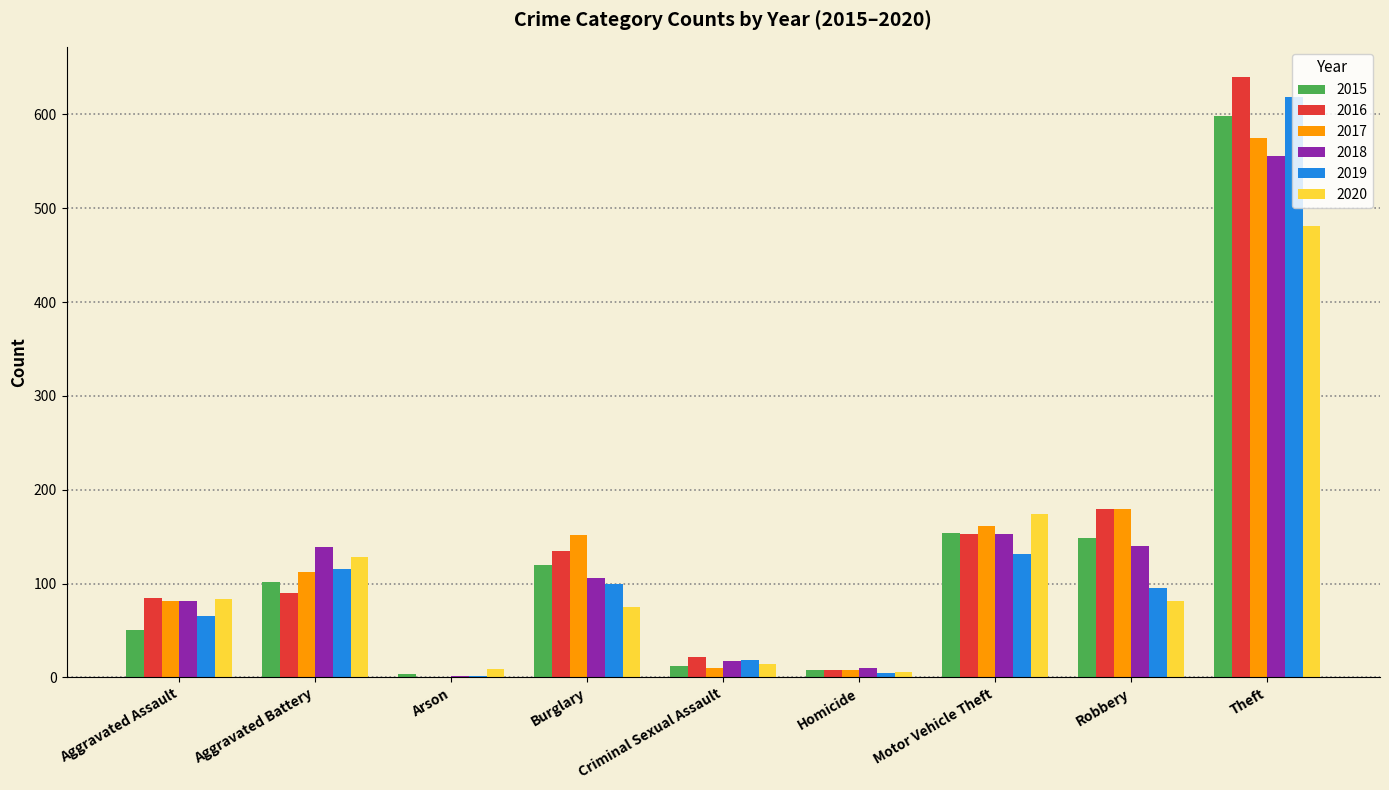

What is the difference between the 2020 values at Motor Vehicle Theft and Aggravated Battery?

46